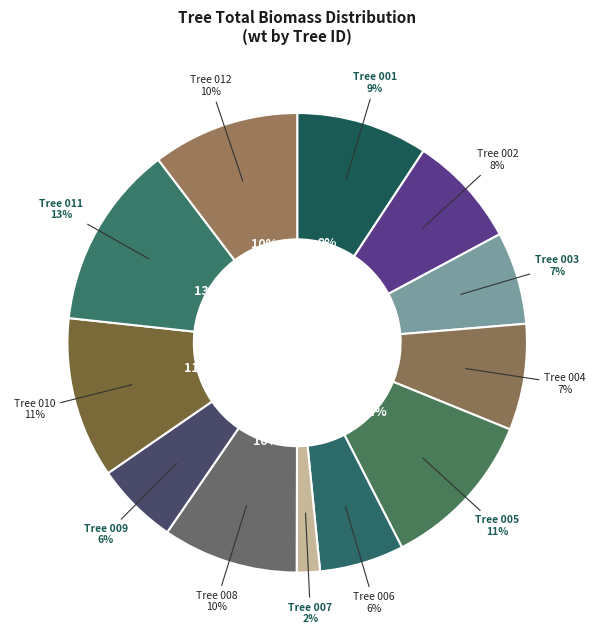

Is the sum of 240967010 and 240967002 greater than half?

No